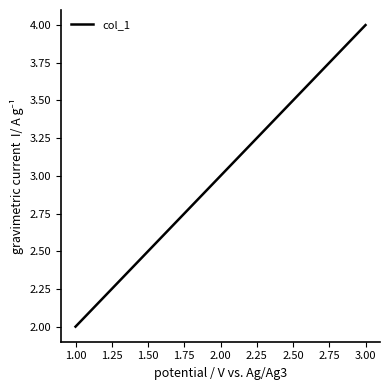

Count the values in the range 2 to 4.

2